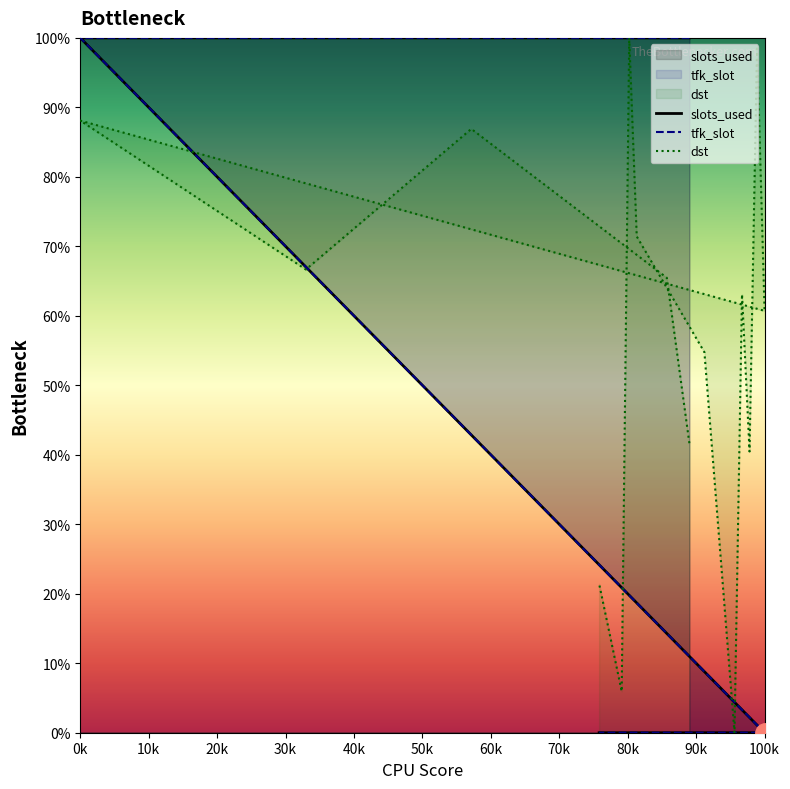

List the series in order of their peak value, lowest first.

slots_used, tfk_slot, dst